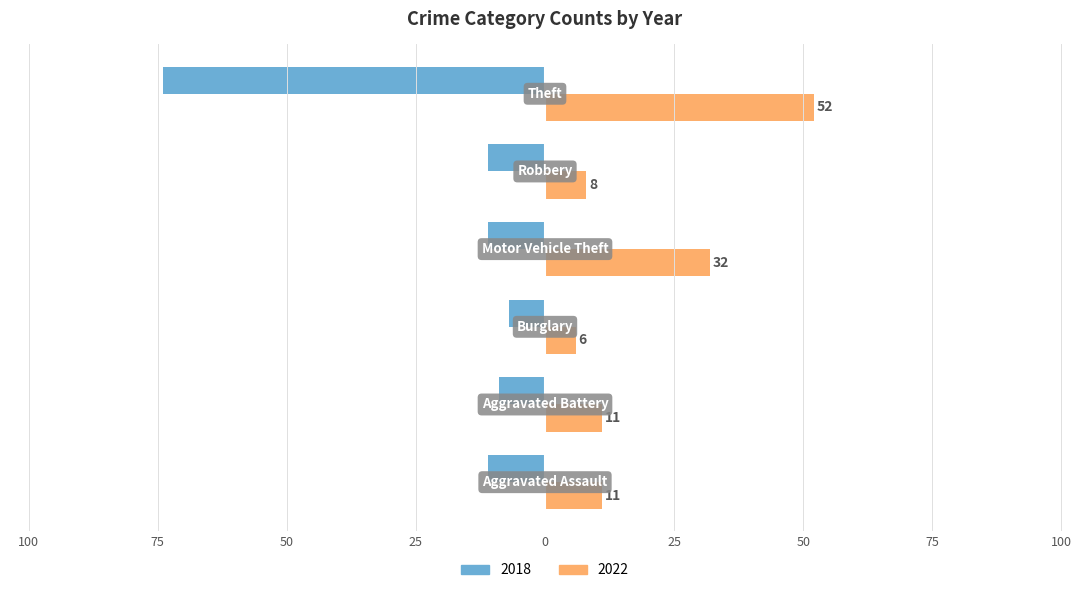

List the series in order of their peak value, lowest first.

2018, 2022